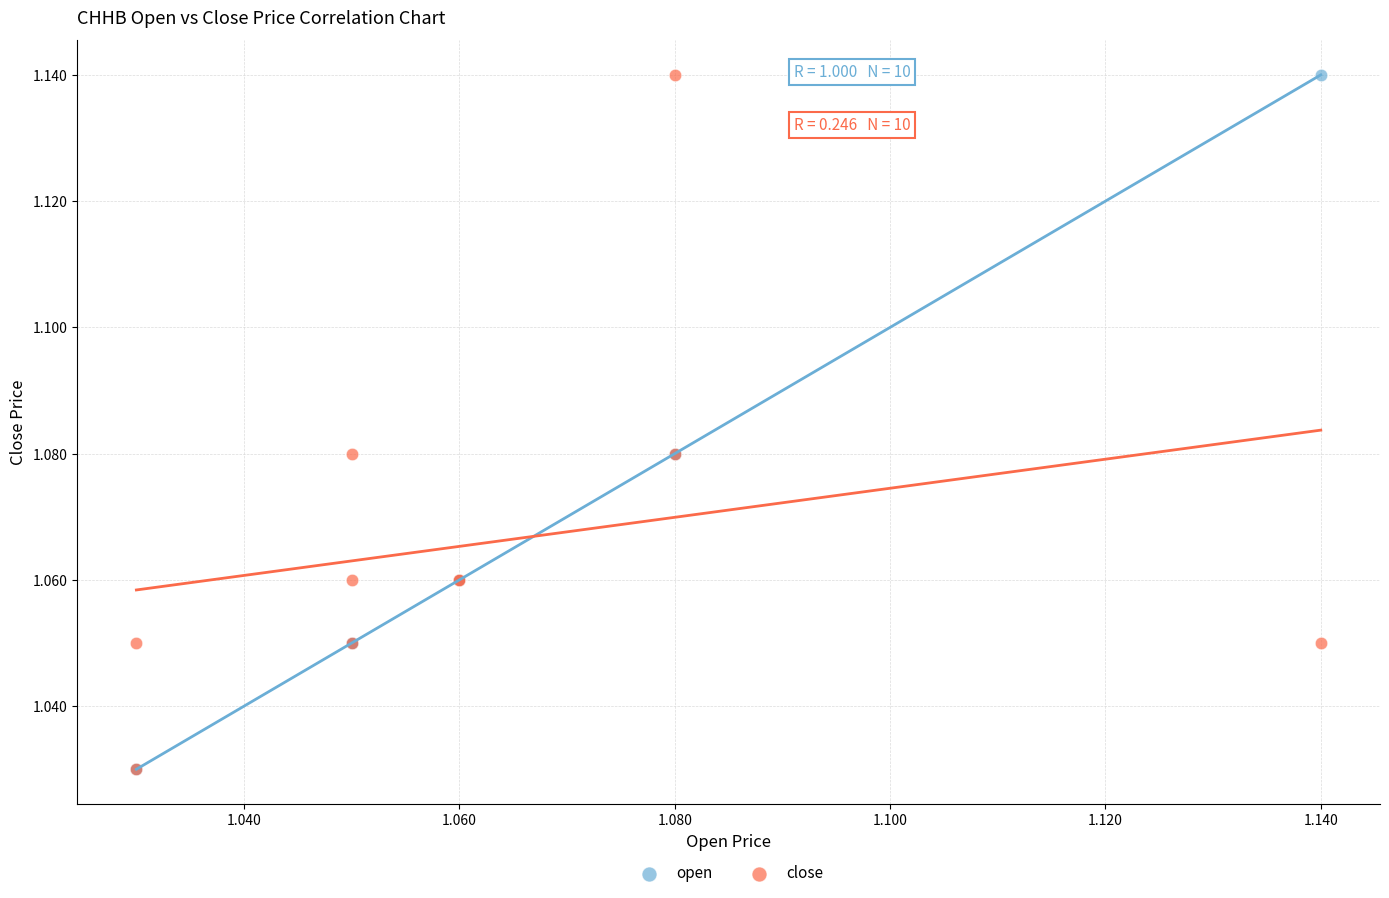

What are all the series names shown in the legend?

open, close